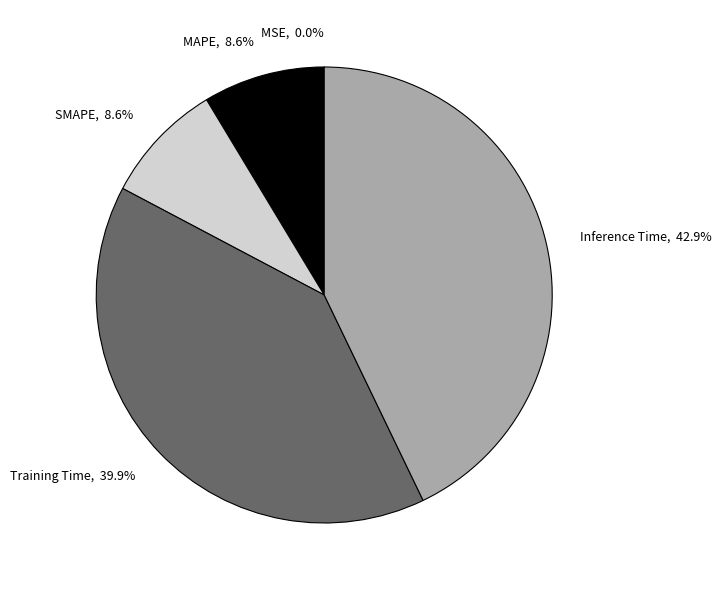

To the nearest percent, what is the combined percentage of Inference Time and Training Time?

83%